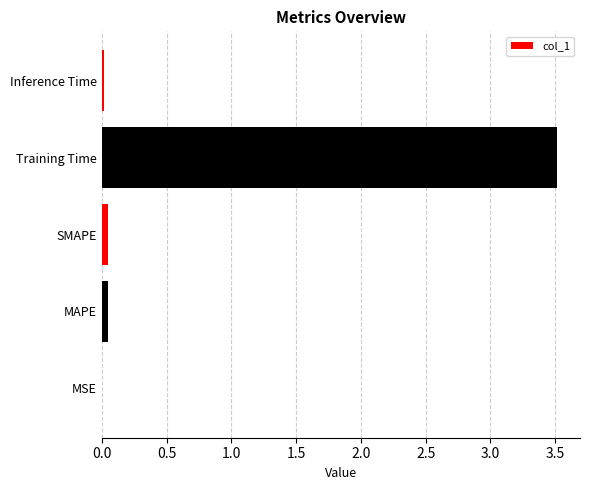

What value does the data have at Training Time?

3.5